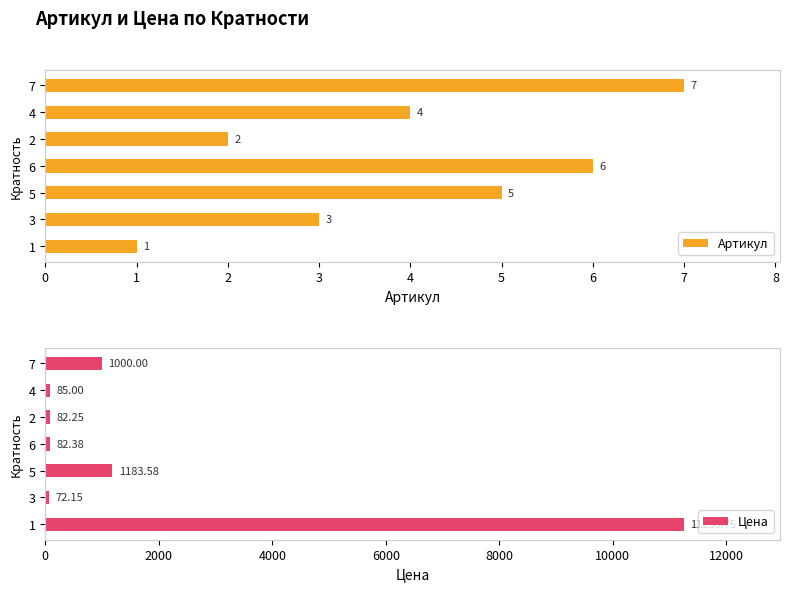

The Артикул series shows 6.9 at 5. True or false?

False